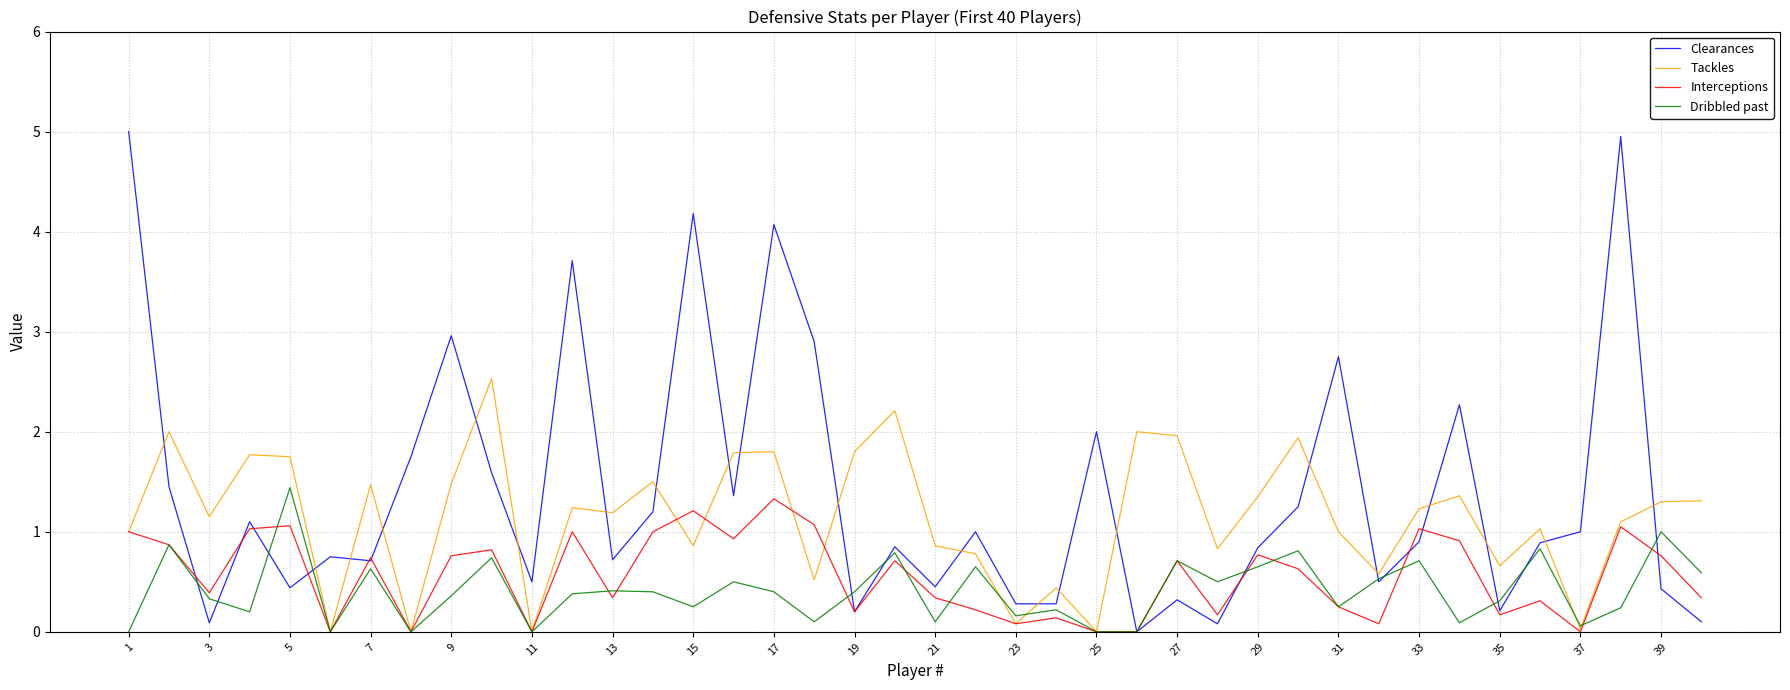

True or false: Clearances and Tackles cross at least once.

True